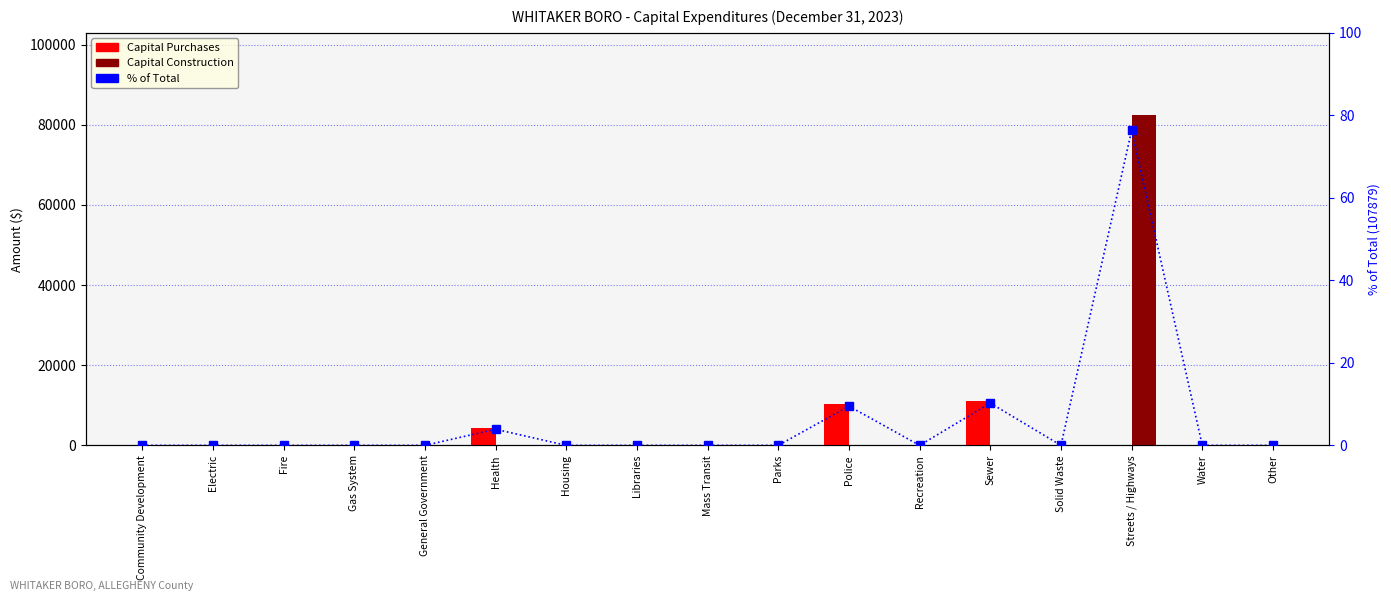

What is the greatest value displayed?

82350.0